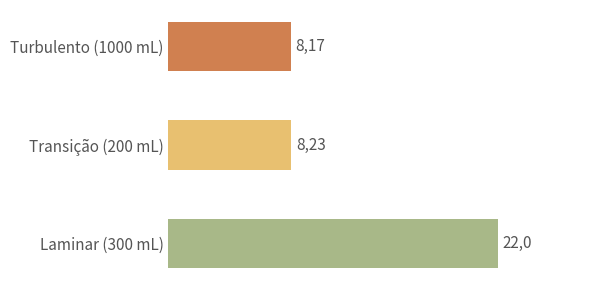

How many bars are there in total?

3